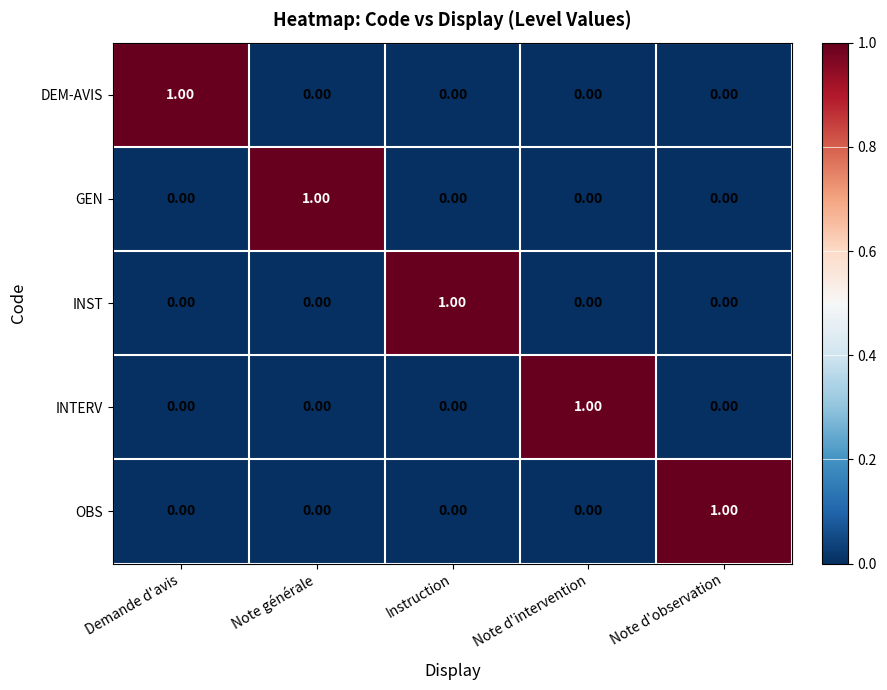

At how many categories does at least one series exceed 0?

5